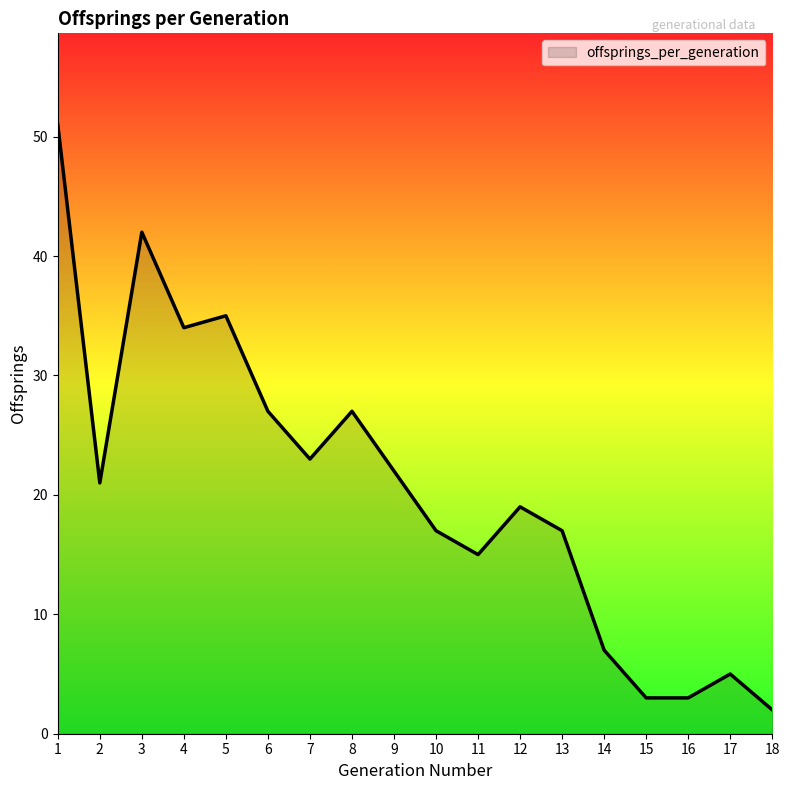

What is the difference between the values at 17 and 10?

12